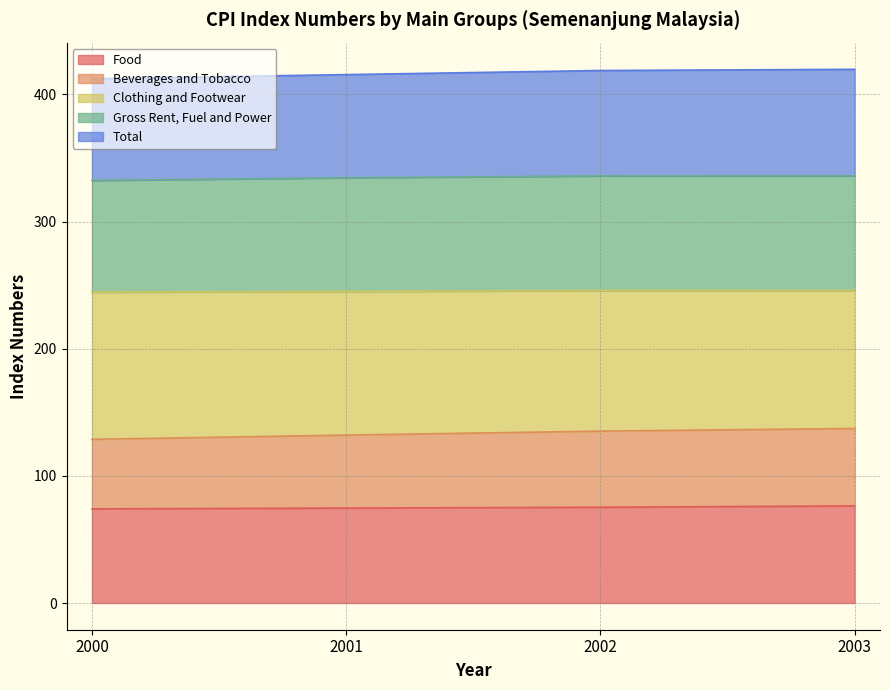

The value of Food at 2003 is 105.1. True or false?

False